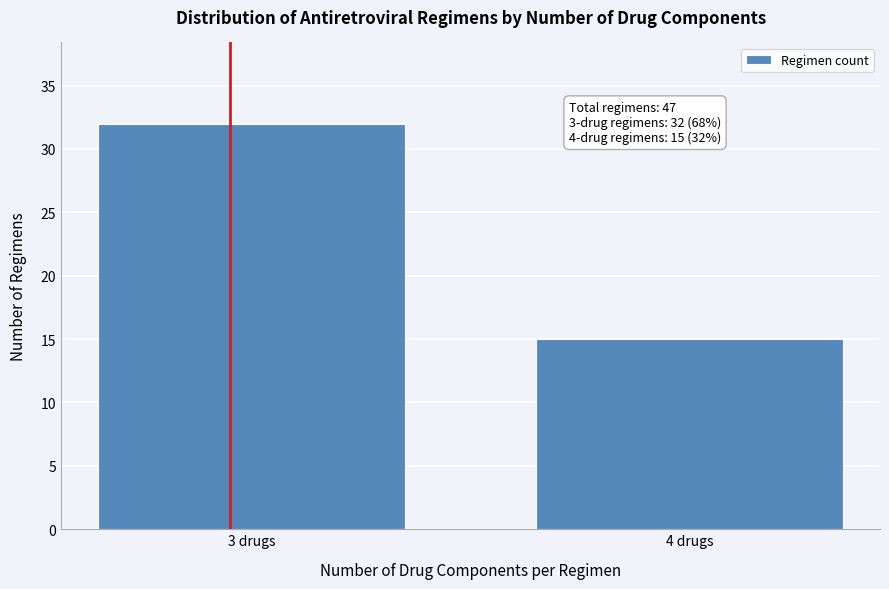

Reading left to right, list all the values displayed in this chart.

3 drugs=32	4 drugs=15